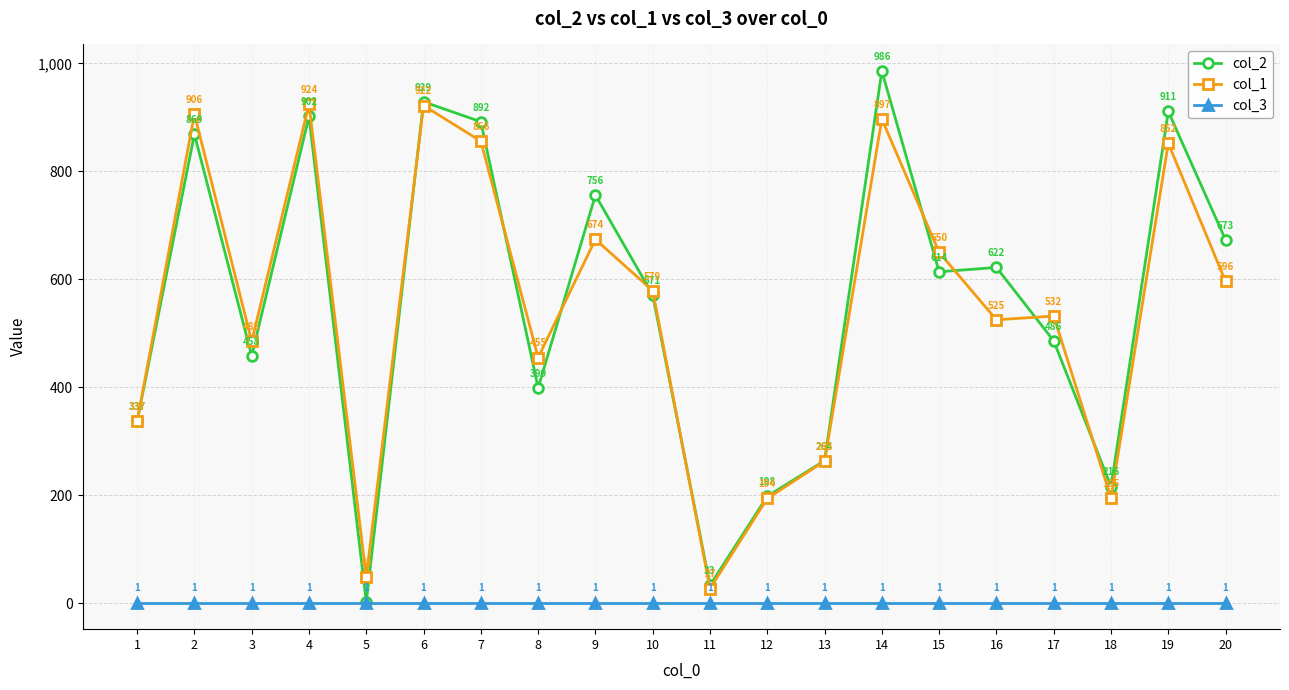

What are all the series names shown in the legend?

col_2, col_1, col_3